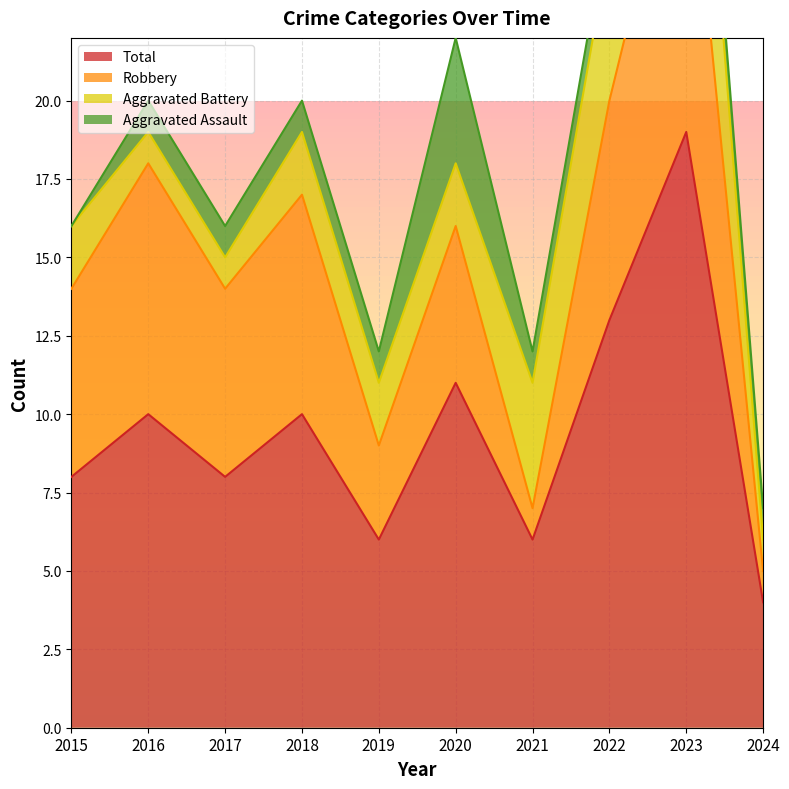

Reading left to right, list all the values displayed in this chart.

Aggravated Assault: 0	1	1	1	1	4	1	1	1	1
Aggravated Battery: 2	1	1	2	2	2	4	5	7	1
Robbery: 6	8	6	7	3	5	1	7	11	1
Total: 8	10	8	10	6	11	6	13	19	4